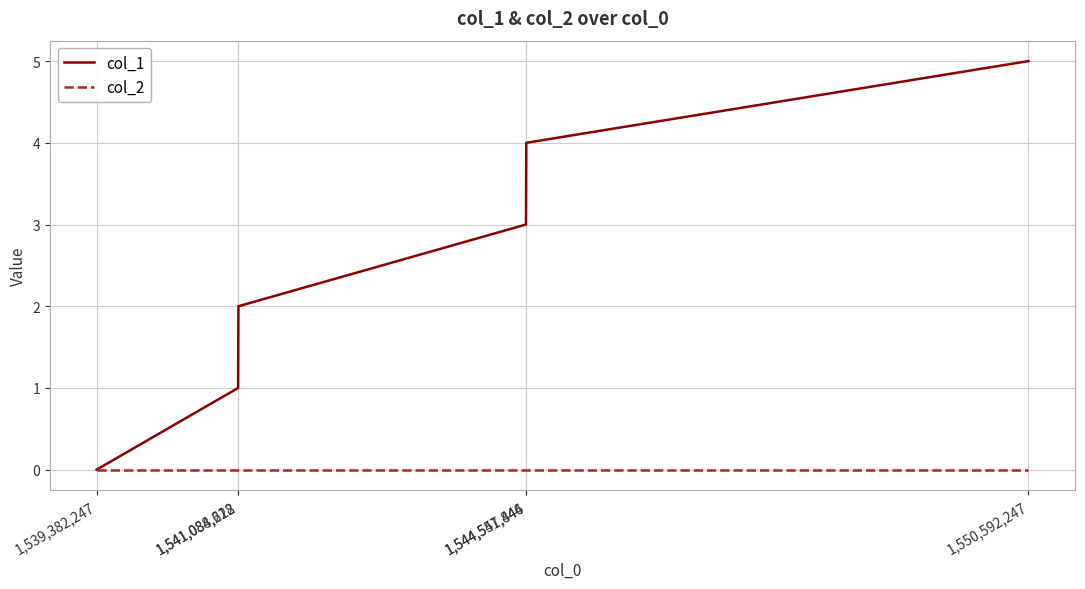

Between 1,539,382,247 and 1,544,551,446, which series saw the biggest shift?

col_1